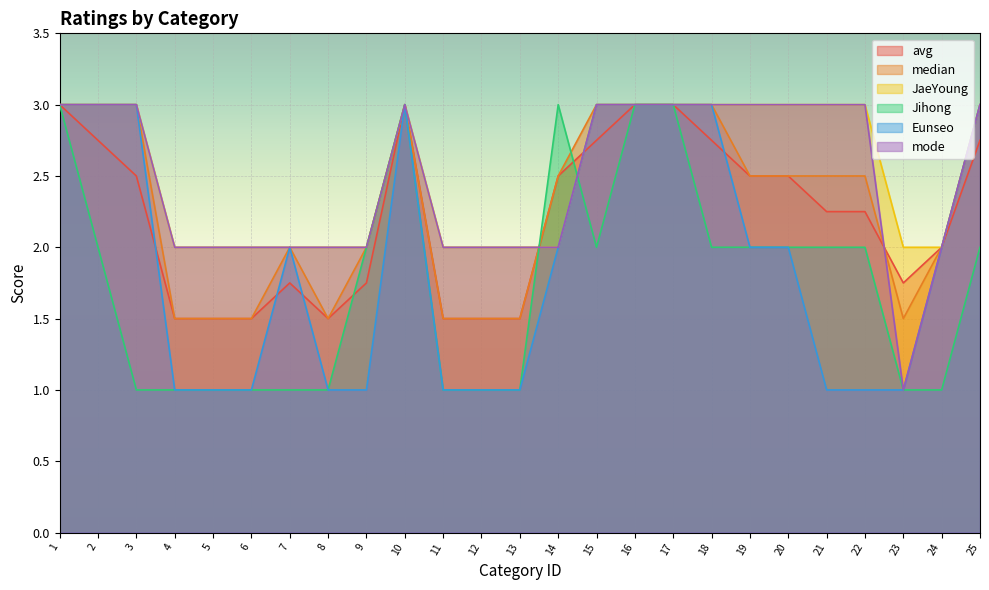

What is the sum of all Eunseo values?

48.0